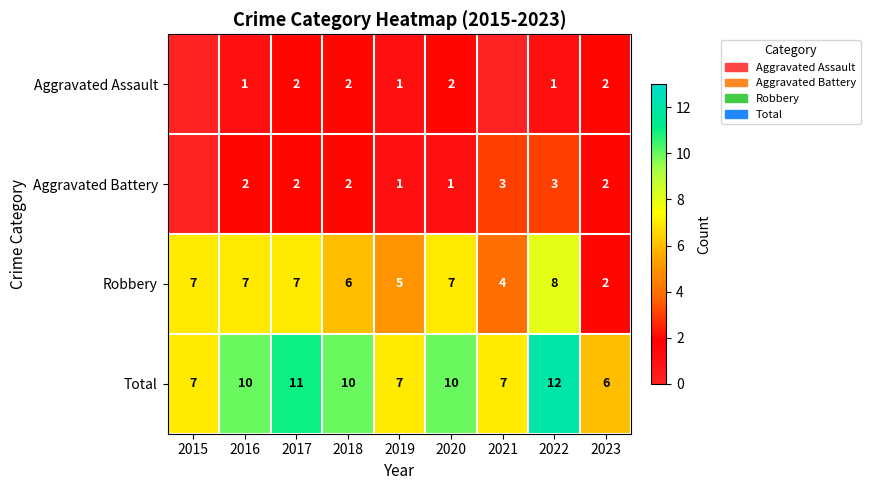

What is the spread (max minus min) of values at 2023?

4